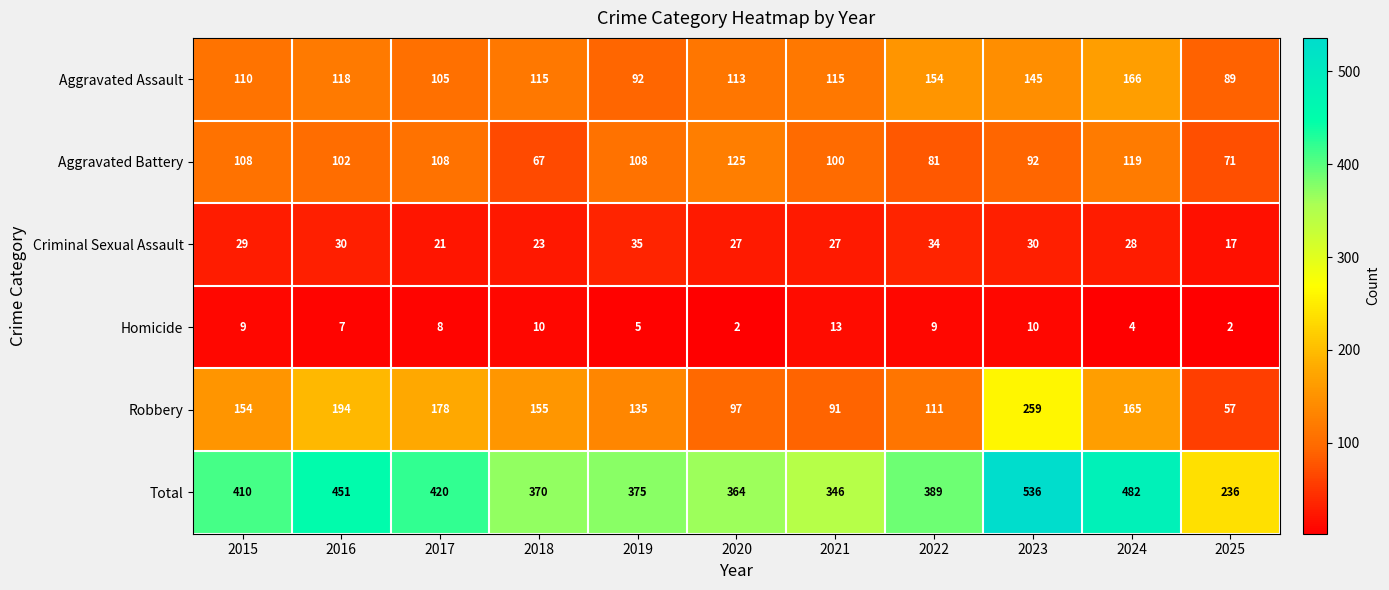

The Criminal Sexual Assault series shows 6 at 2024. True or false?

False